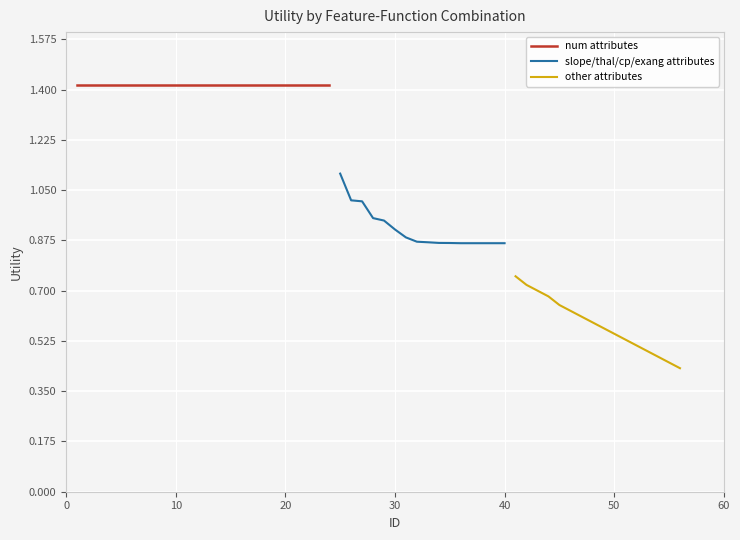

What is the value of the other point at the 8th from the left?

0.6